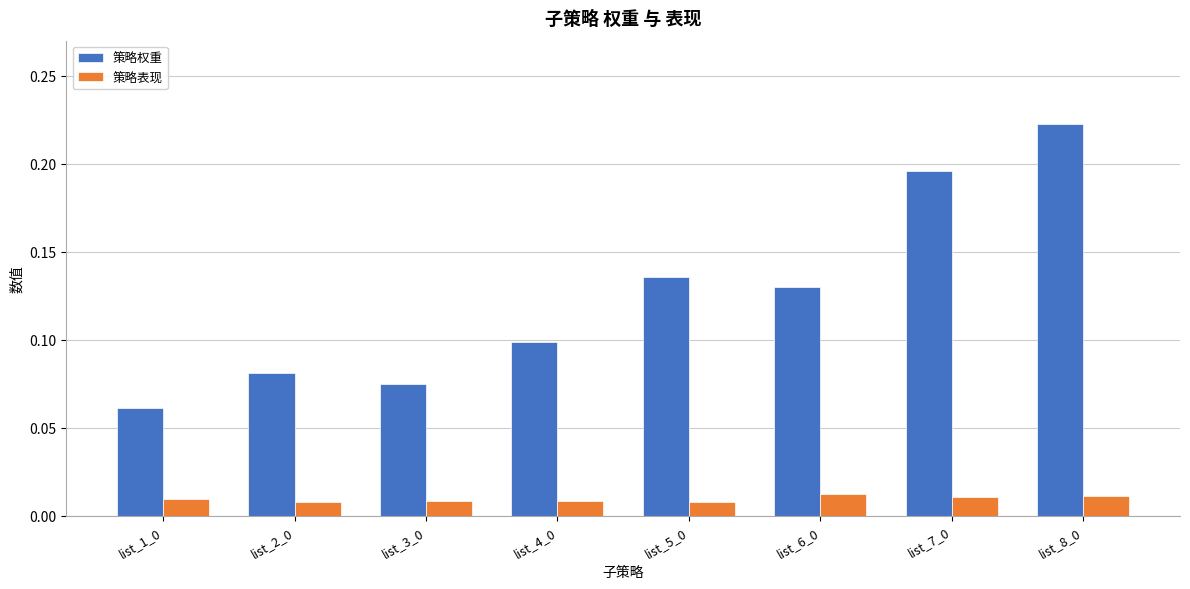

List the series in order of their overall mean, lowest first.

策略表现, 策略权重